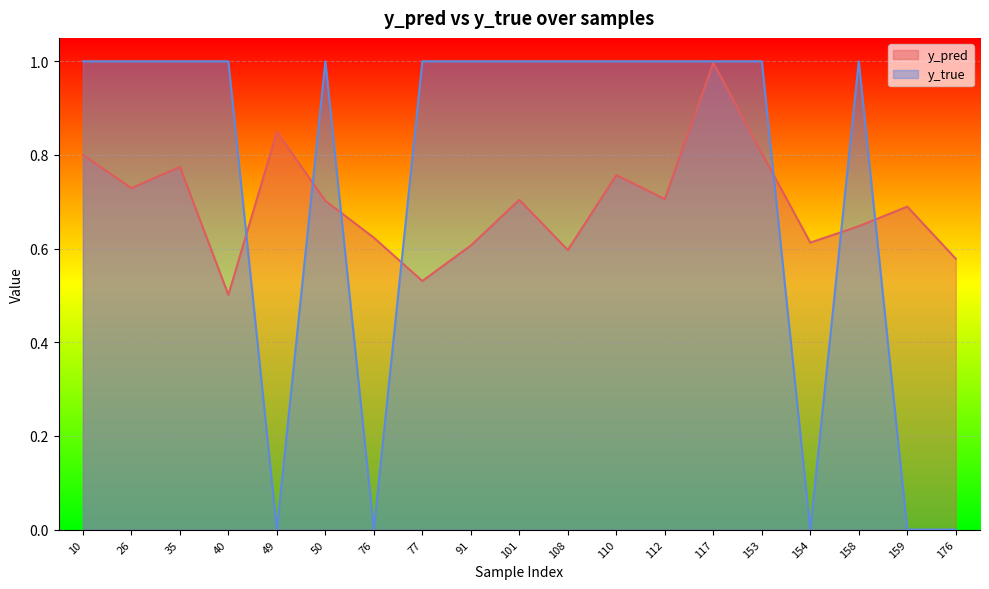

Between 35 and 49, which is larger?

49